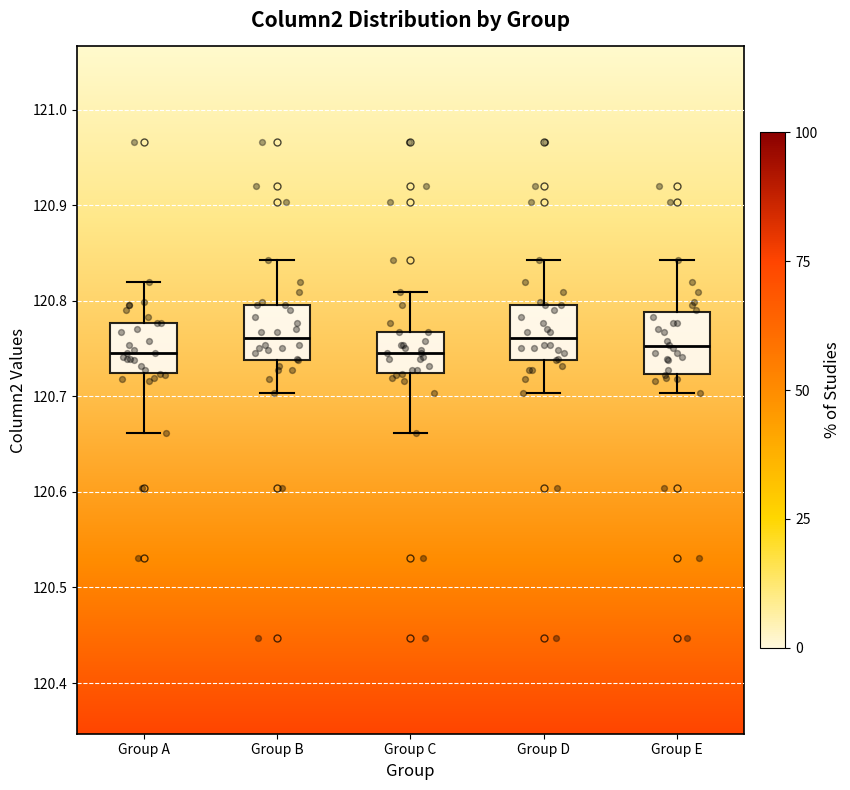

Where does the lower whisker of the box for Group C end on the y-axis? The values are not printed on the chart, so give them approximately, as read against the axis.

120.66